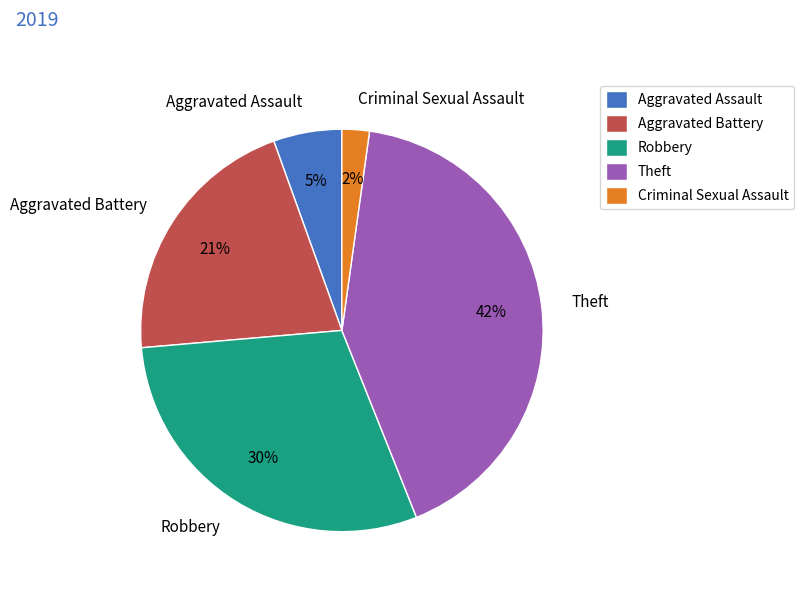

The Aggravated Battery slice represents 14% of the pie. True or false?

False